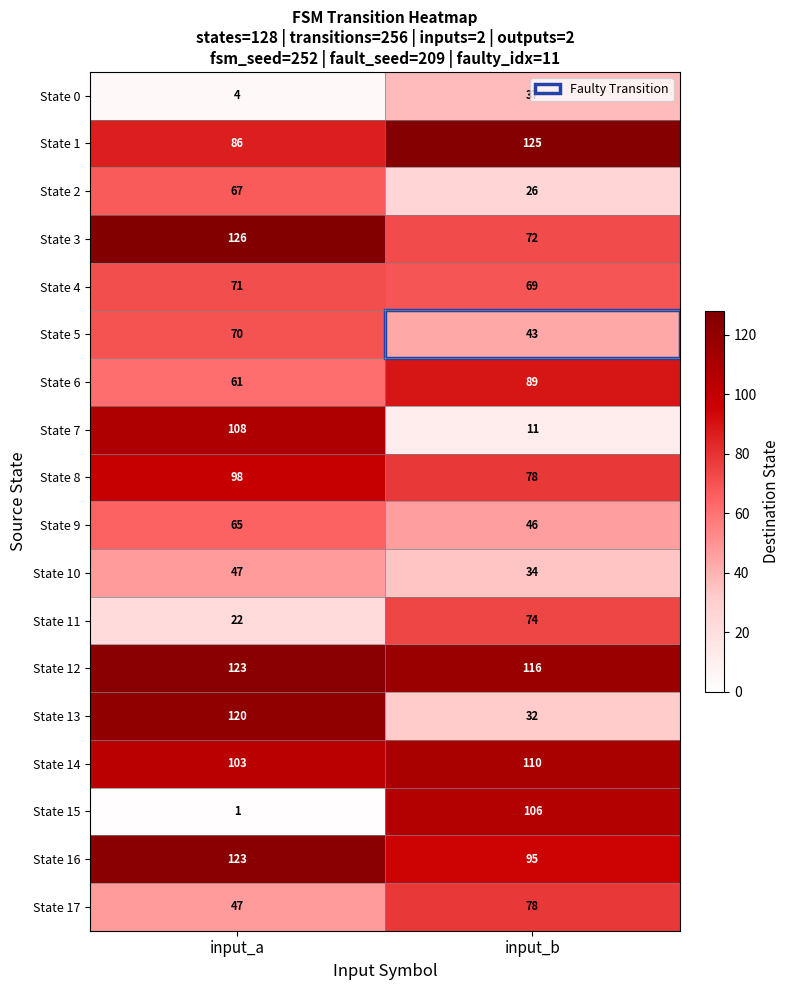

True or false: State 9 has a value of 65 at input_a.

True